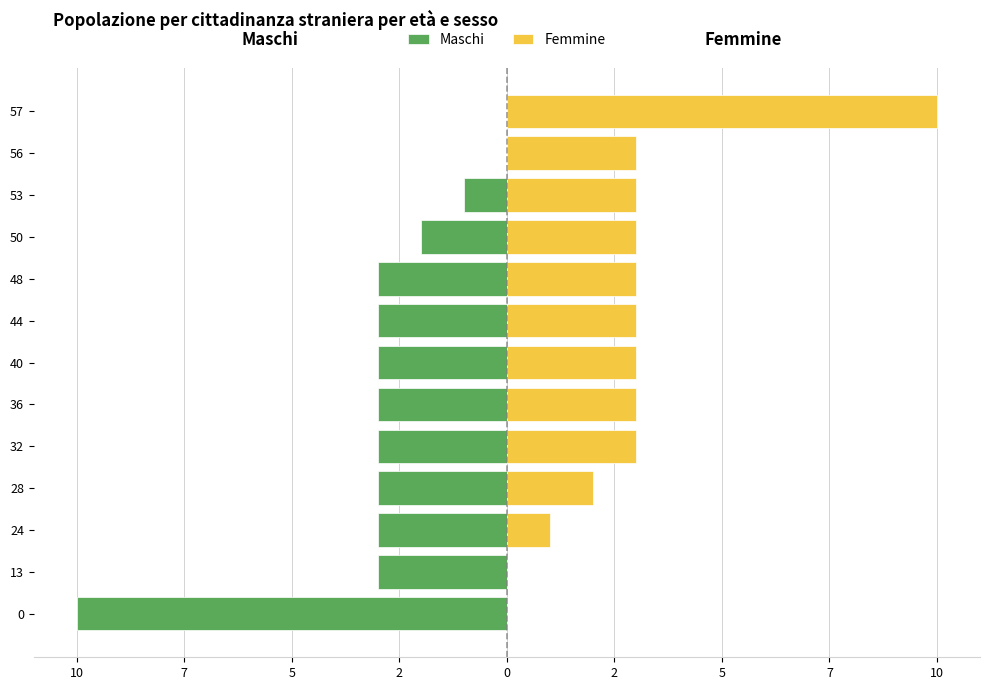

What are all the series names shown in the legend?

Maschi, Femmine